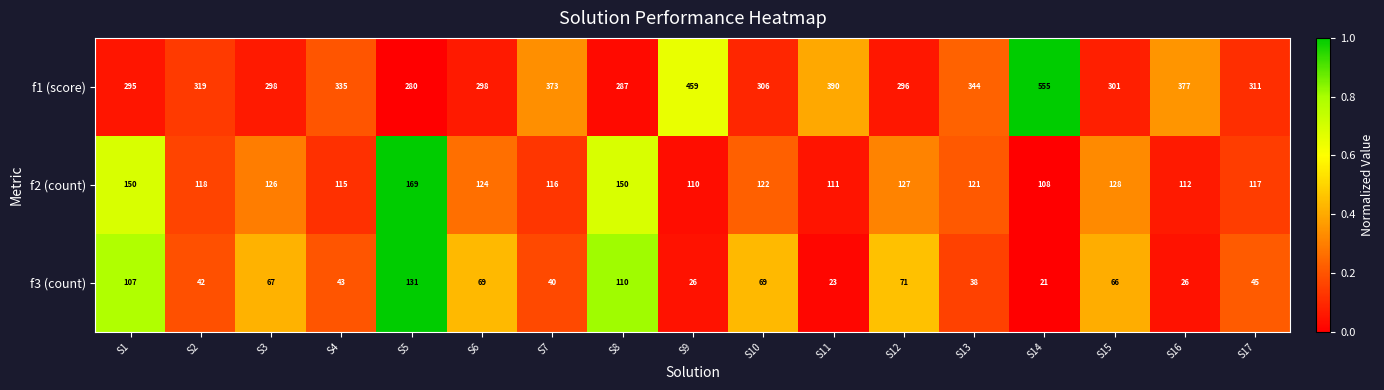

What is the average value of the f2 (count) series?

125